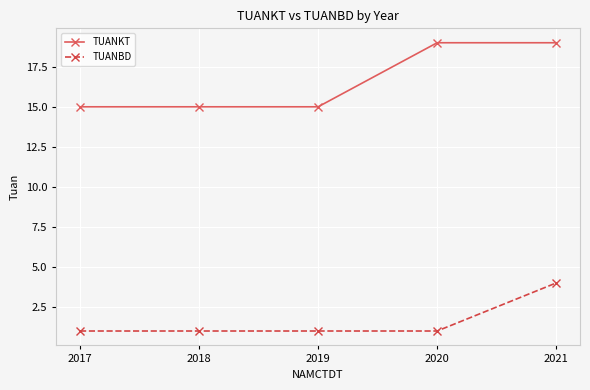

How many lines are shown in the chart?

2